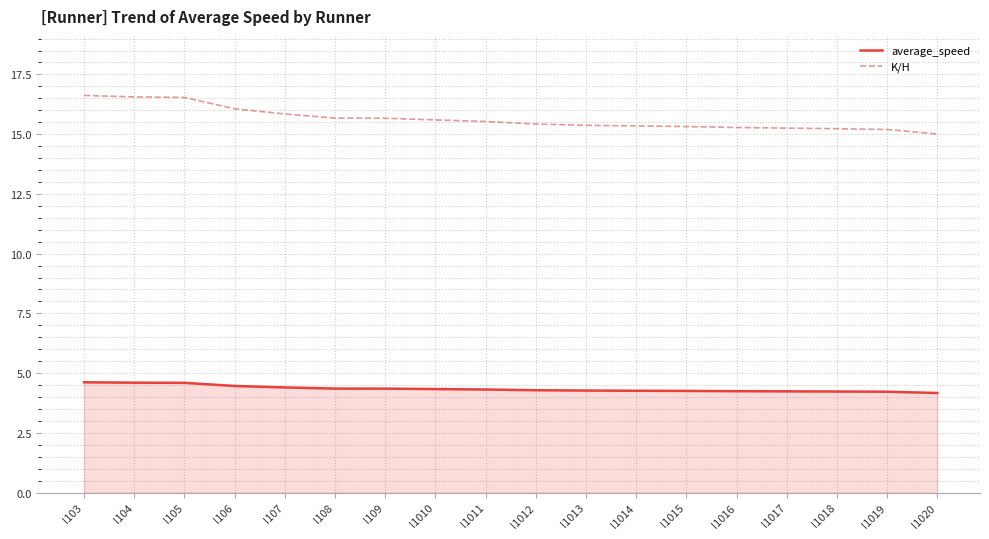

Which series has the largest range (max minus min)?

K/H